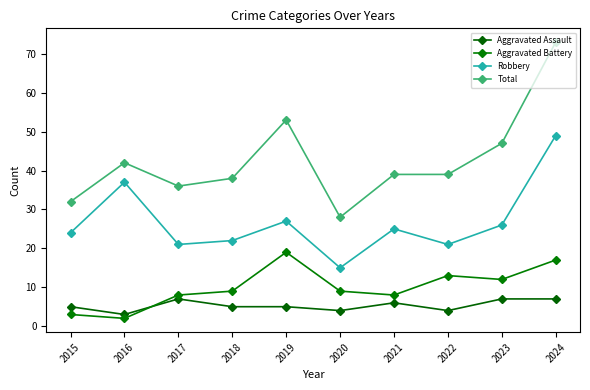

What are all the series names shown in the legend?

Aggravated Assault, Aggravated Battery, Robbery, Total